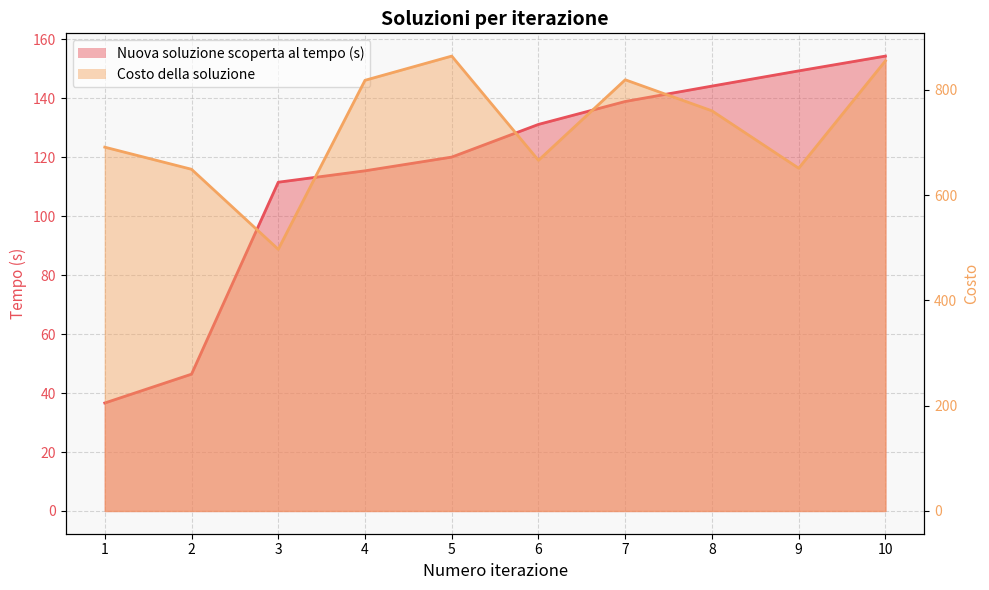

At which category is the sum across all series the highest?

10